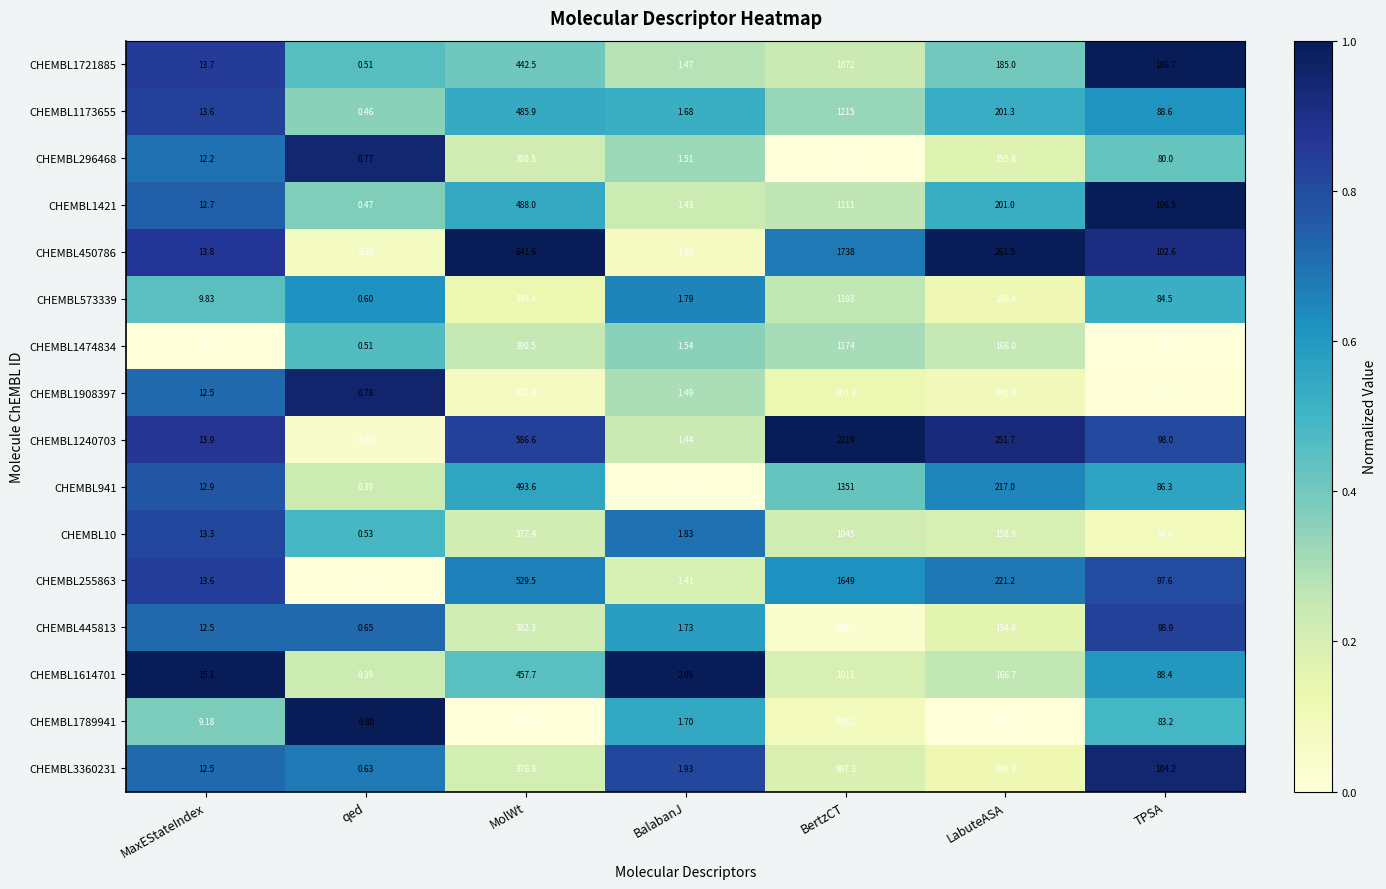

What is the total value across all series at TPSA?

1411.5